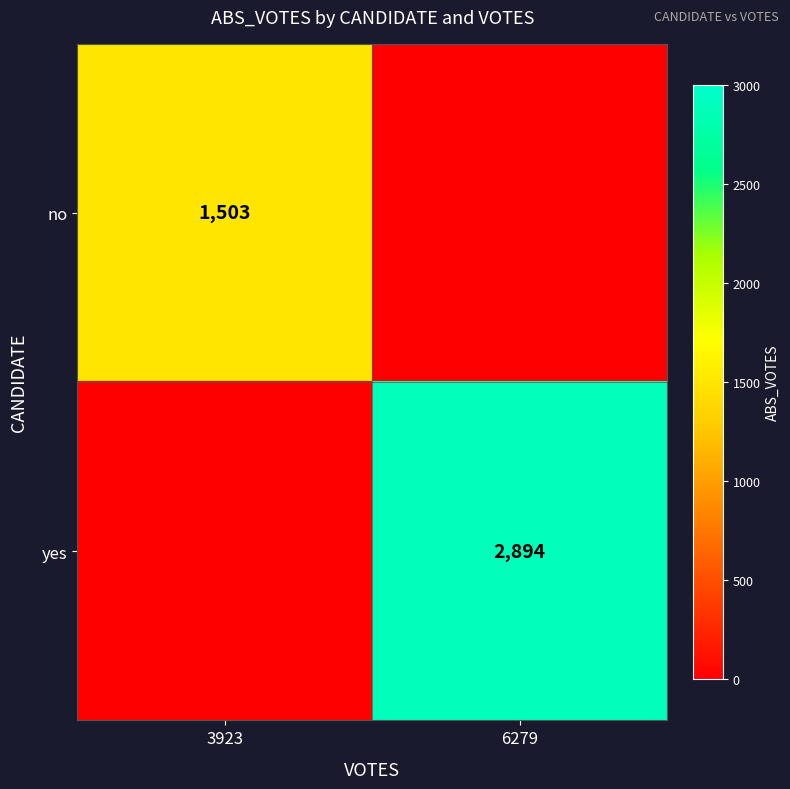

The value of no at 3923 is 819. True or false?

False